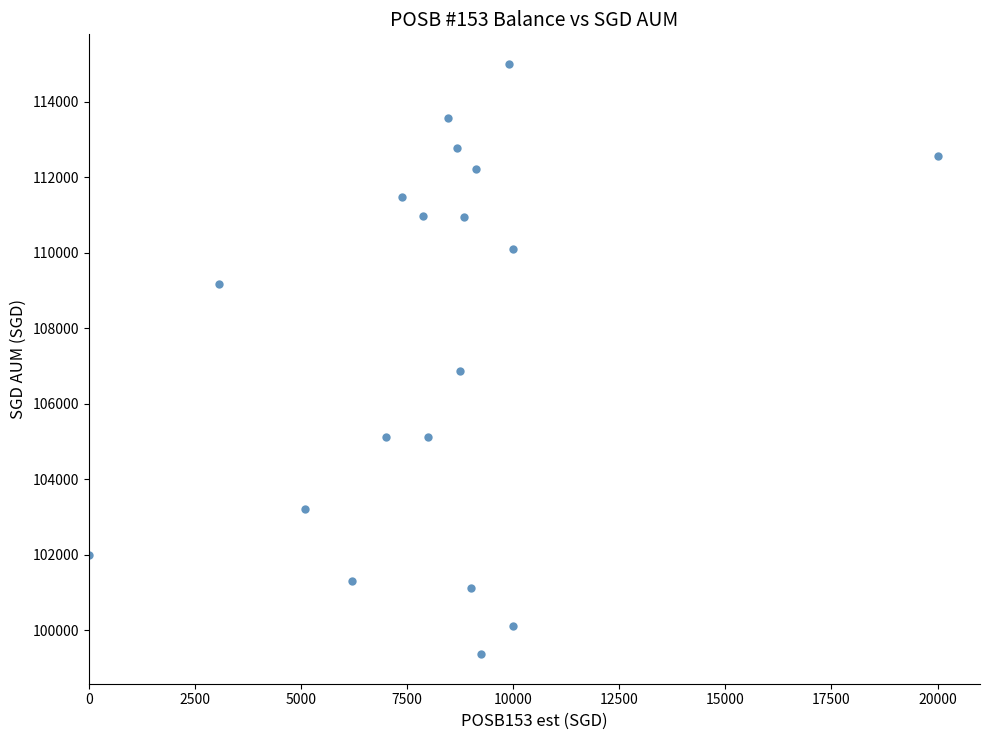

What Y value in the scatter plot is closest to 107182?

106859.5